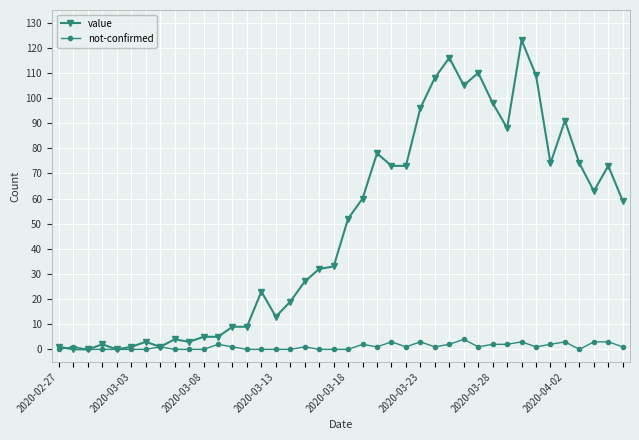

Which series has the widest spread of values?

value